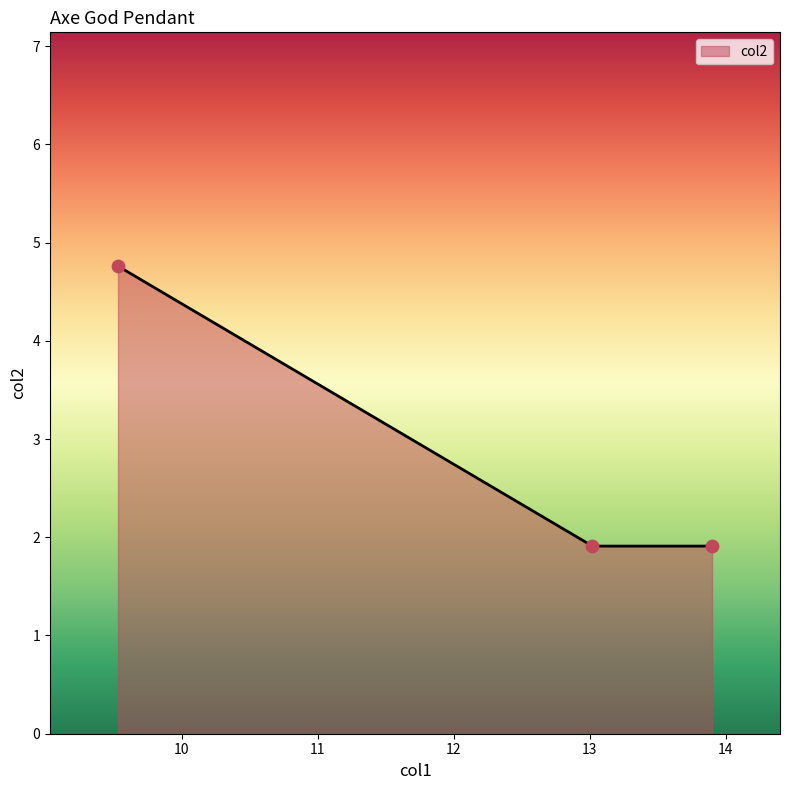

What is the average value?

2.9